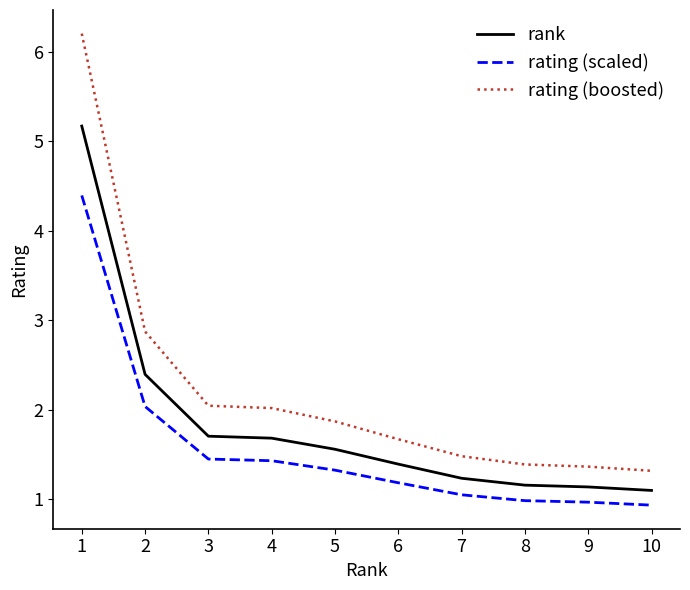

List the series in order of their peak value, highest first.

rating (boosted), rank, rating (scaled)